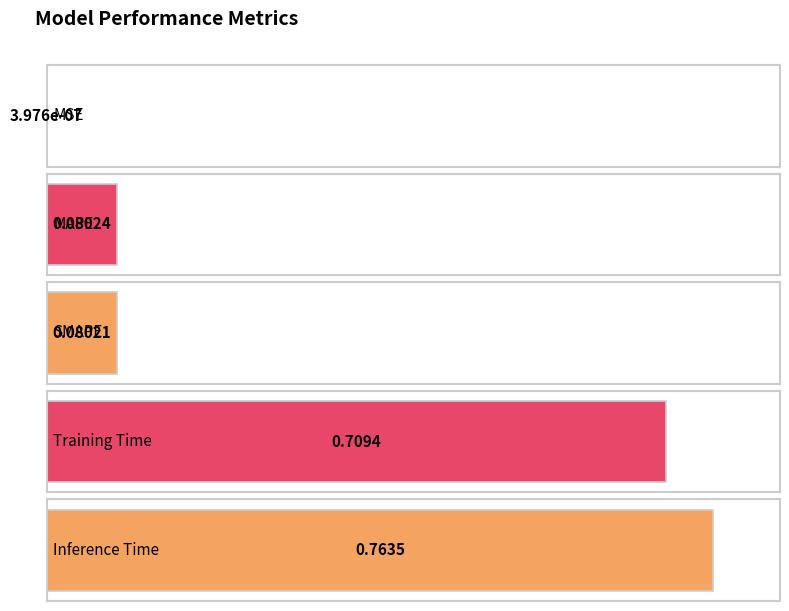

What is the greatest value displayed?

0.8